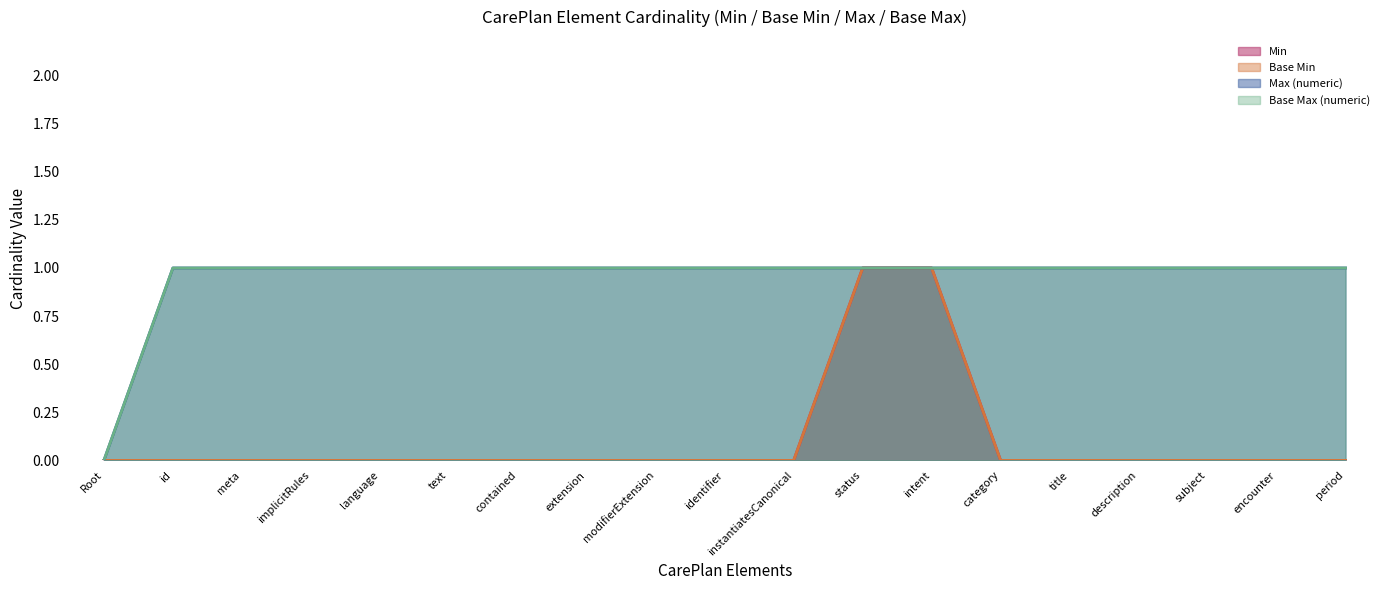

Is the value of Base Min at modifierExtension greater than the value of Max (numeric) at implicitRules?

No